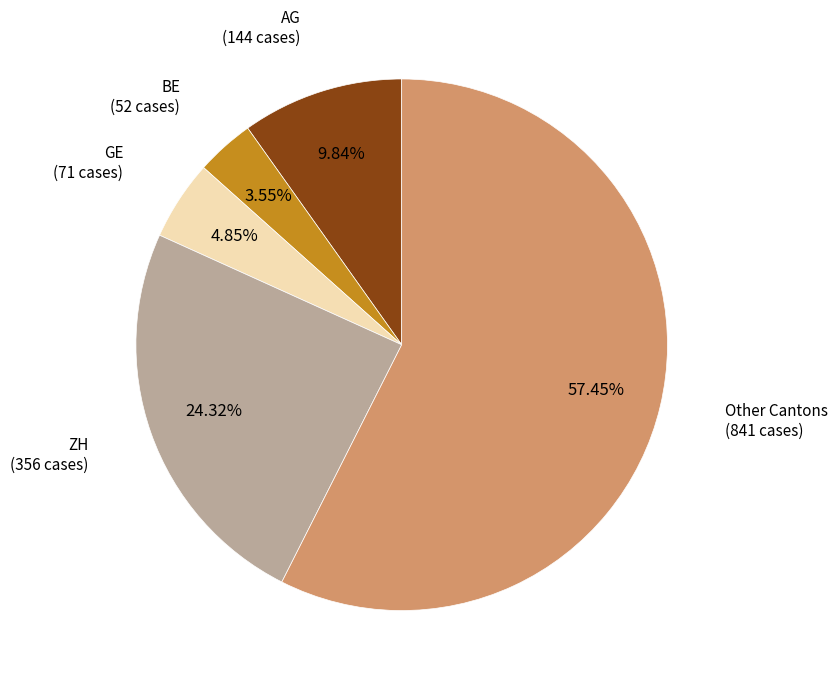

Is there any slice that represents more than half of the pie?

Yes